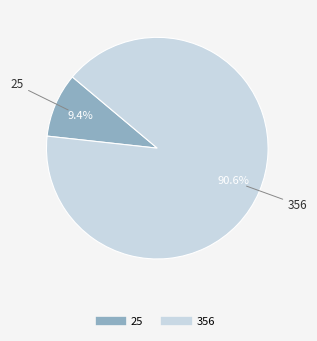

Between 25 and 356, which is larger?

356